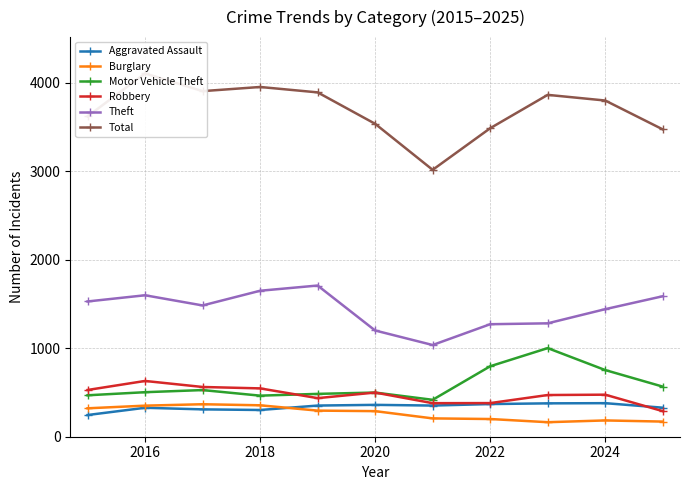

Reading left to right, extract all data points from this chart.

Aggravated Assault: 245	327	309	302	352	360	352	369	377	379	328
Burglary: 321	351	367	355	295	289	207	200	164	184	171
Motor Vehicle Theft: 468	503	527	464	484	499	417	796	1001	753	566
Robbery: 528	630	562	546	436	499	379	380	471	475	289
Theft: 1528	1598	1483	1649	1708	1200	1036	1271	1281	1441	1587
Total: 3619	4104	3904	3951	3890	3535	3015	3485	3862	3798	3472